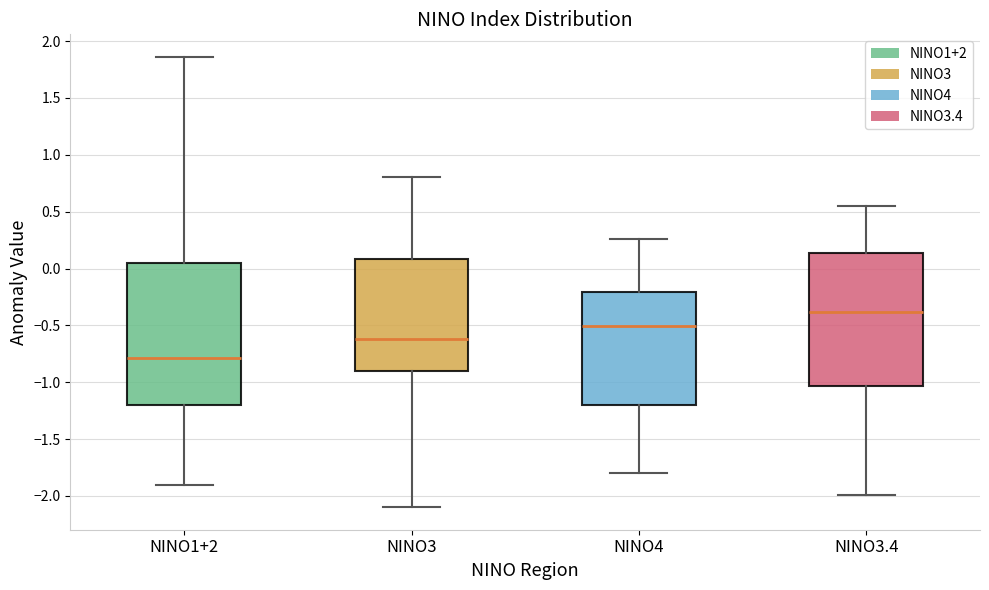

Which box is the tallest, from its lower edge to its upper edge?

NINO1+2